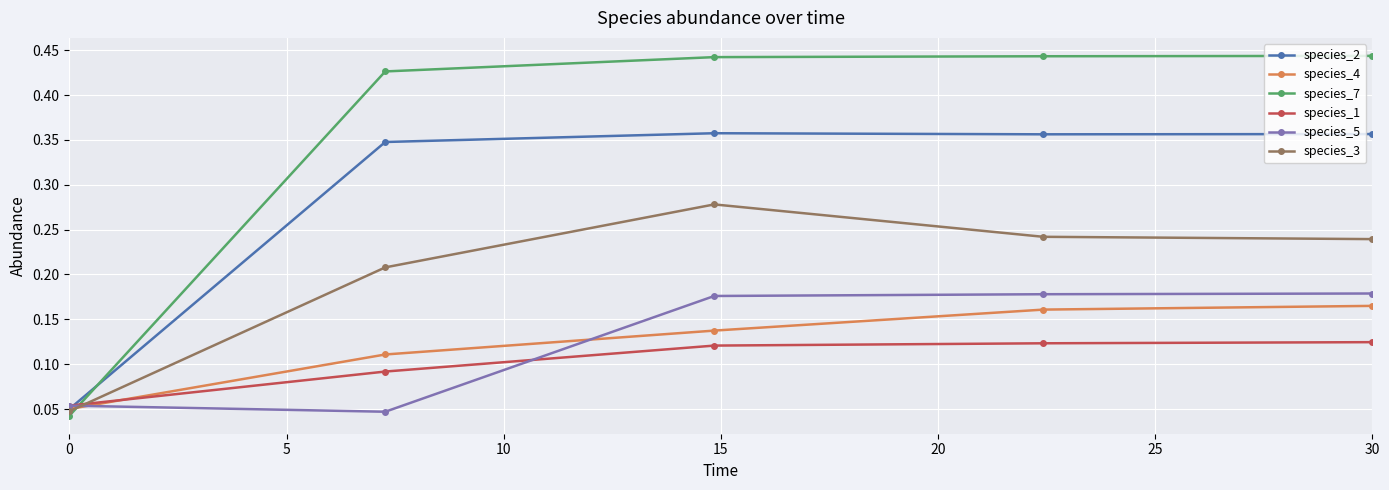

Which series has the largest total across all categories?

species_7